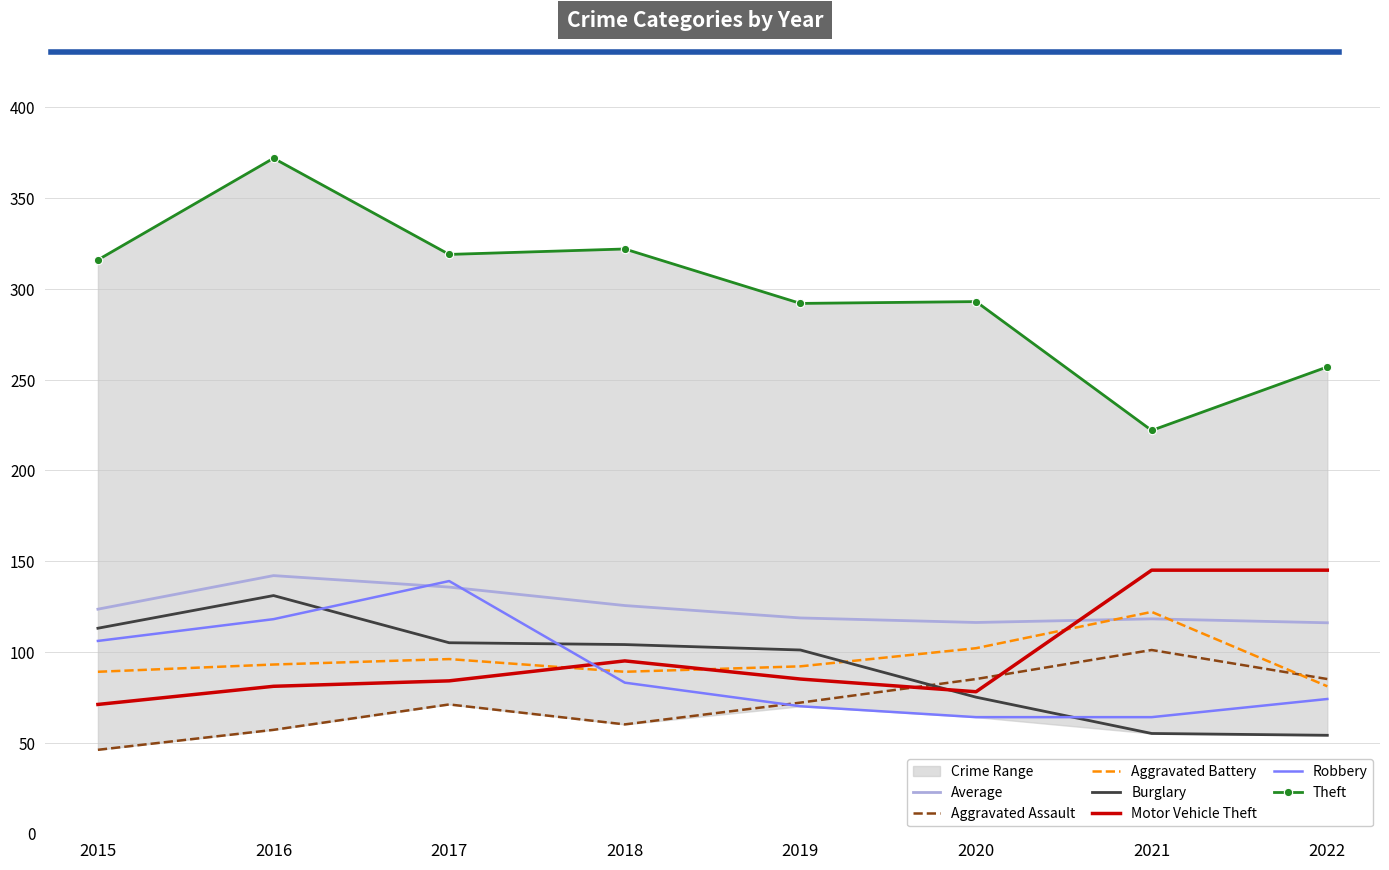

How many interior local peaks does the Robbery series have?

1